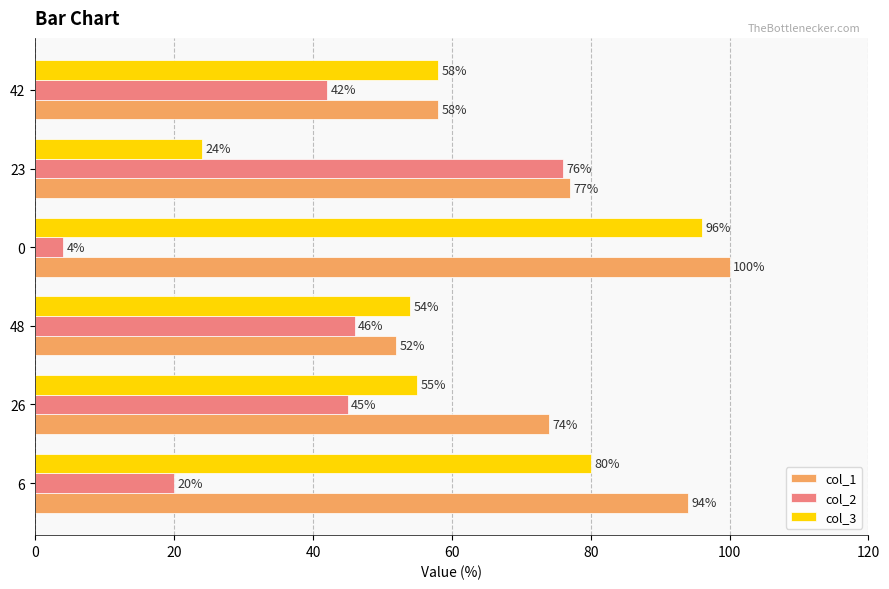

Rank the series by their average value, from lowest to highest.

col_2, col_3, col_1